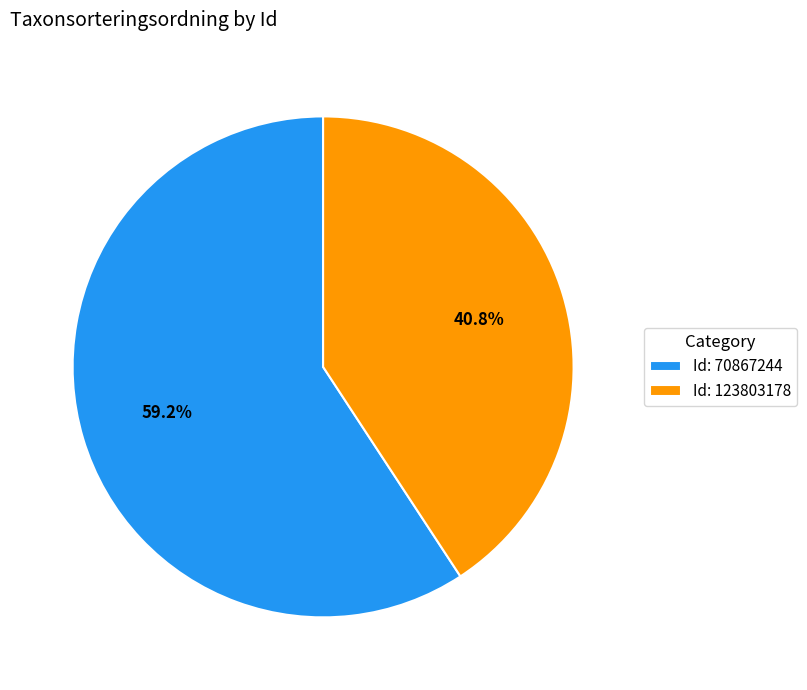

Is there any slice that represents more than half of the pie?

Yes